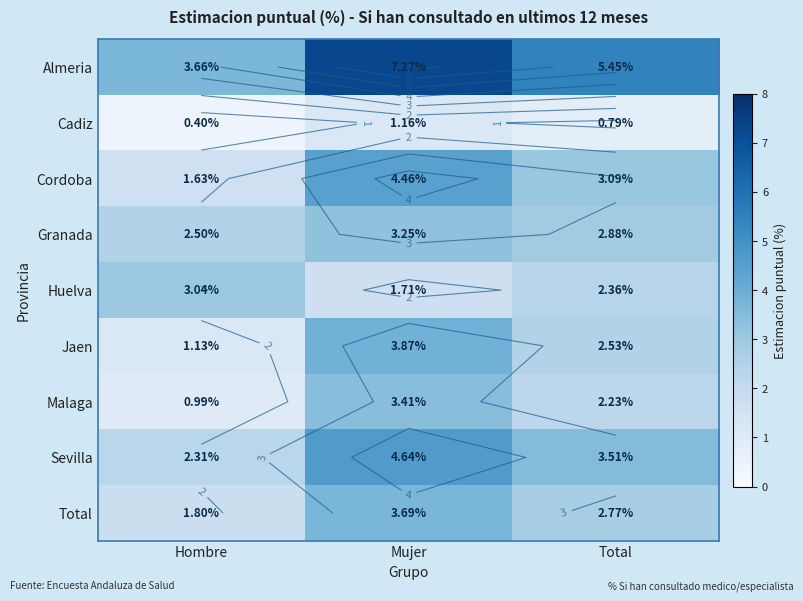

Count the Total values in the range 1 to 3.

2